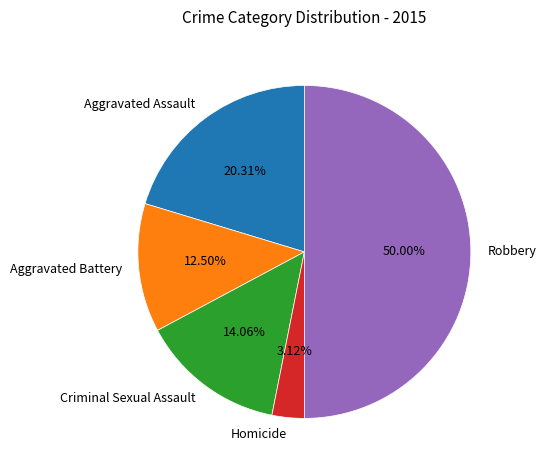

Is the sum of Criminal Sexual Assault and Aggravated Battery greater than half?

No